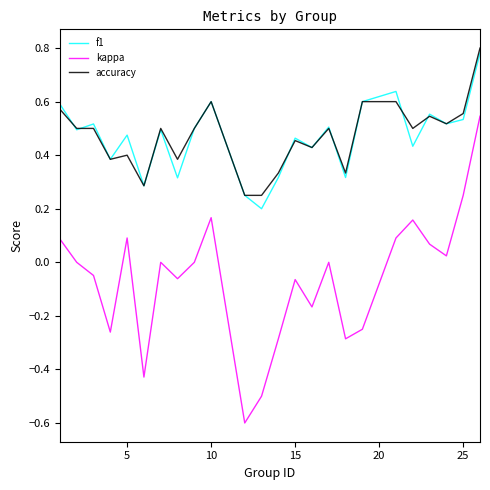

True or false: f1 and kappa cross at least once.

False